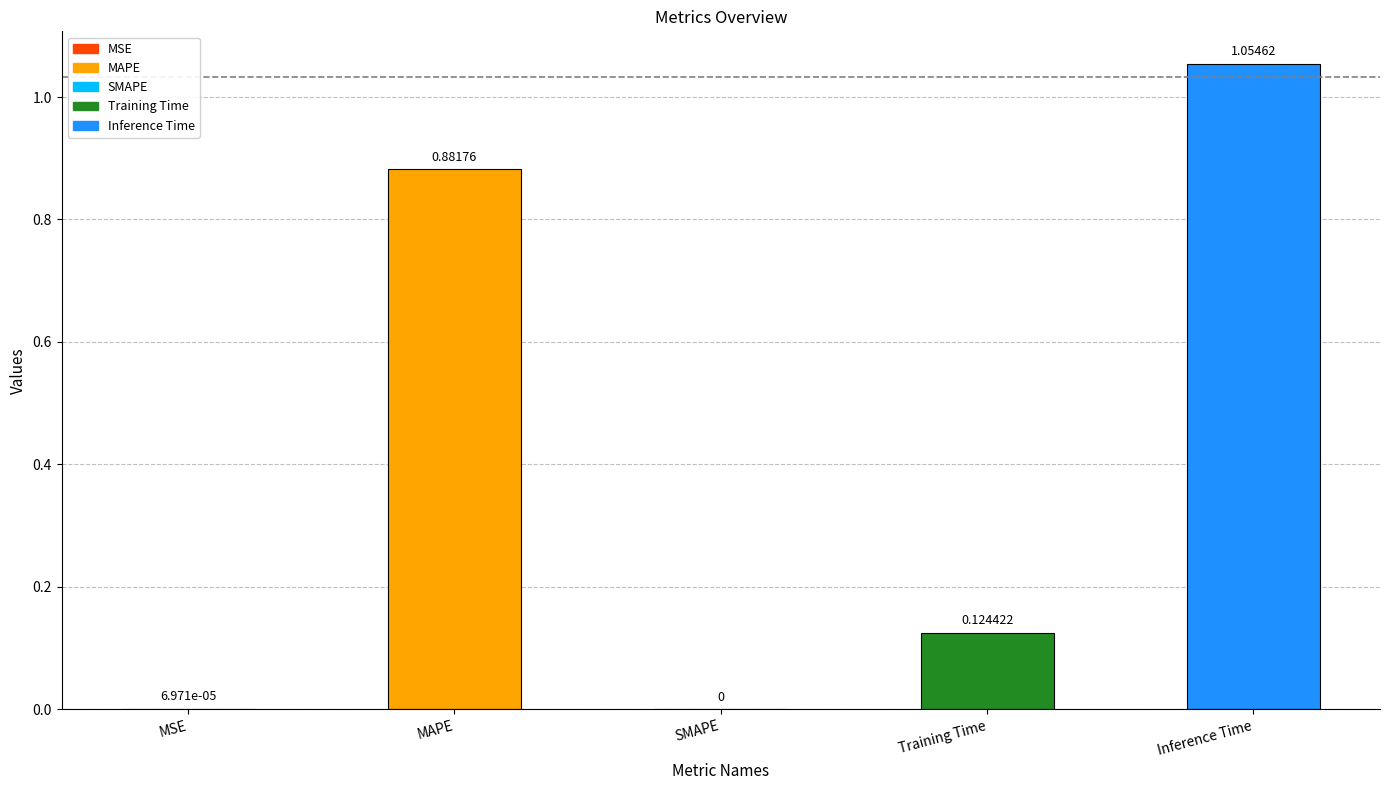

Which category has the highest value across all series?

Inference Time